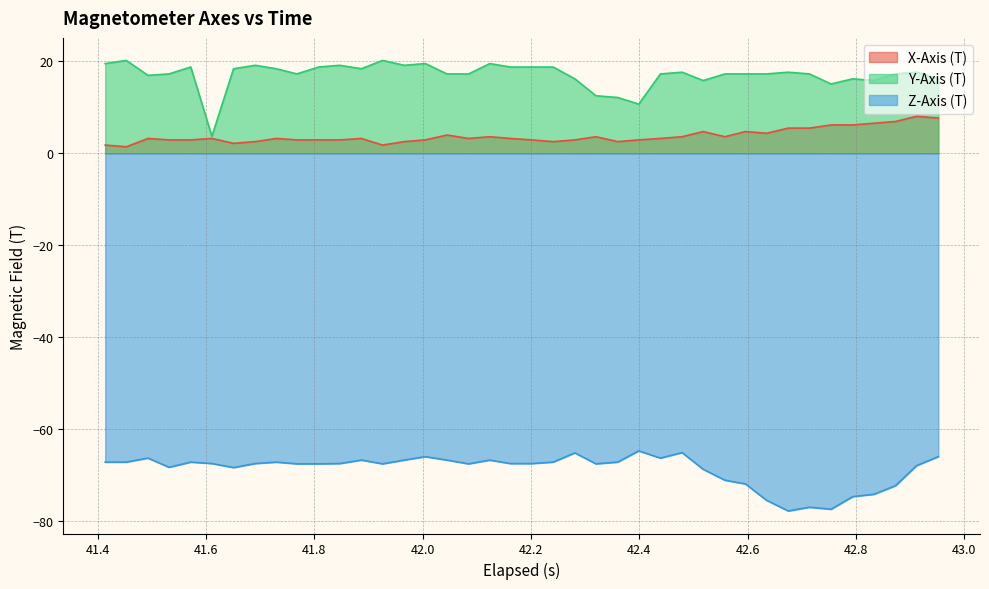

At how many categories does at least one series exceed -35?

40